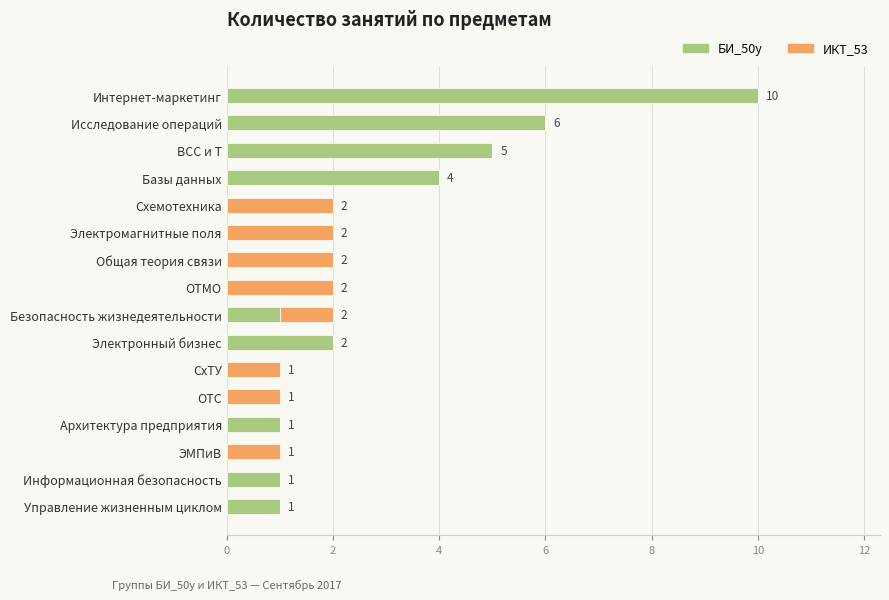

True or false: БИ_50у has a value of 6 at Исследование операций.

True